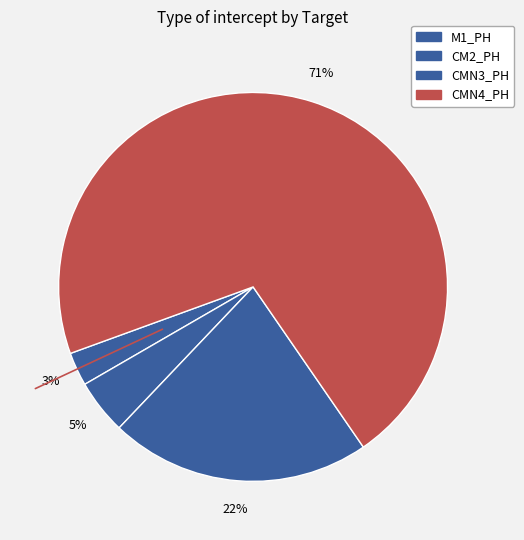

Which category has the smallest portion of the pie?

M1_PH